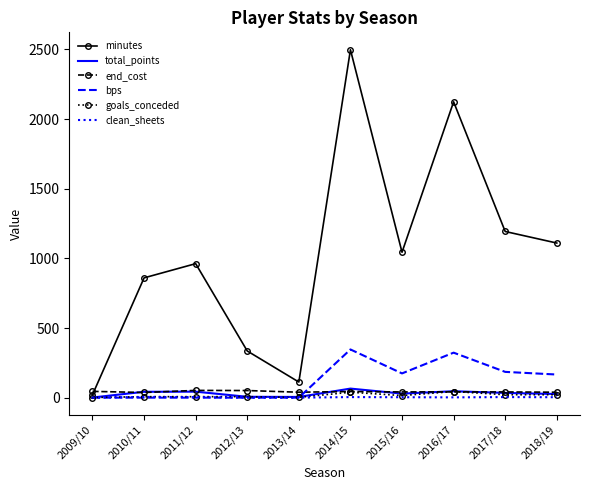

At which category is the sum across all series the highest?

2014/15